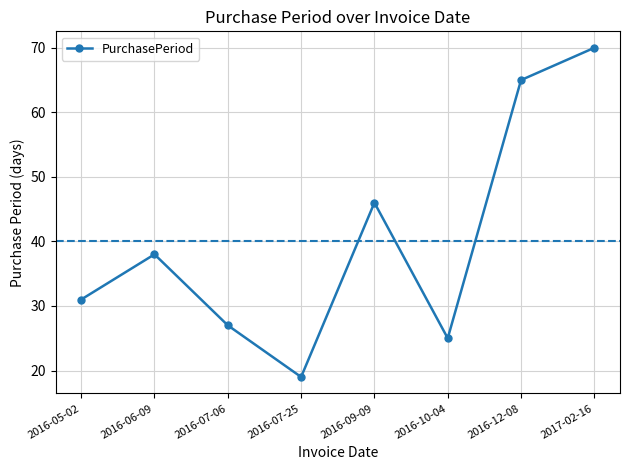

Rank the categories by value from highest to lowest.

2017-02-16, 2016-12-08, 2016-09-09, 2016-06-09, 2016-05-02, 2016-07-06, 2016-10-04, 2016-07-25